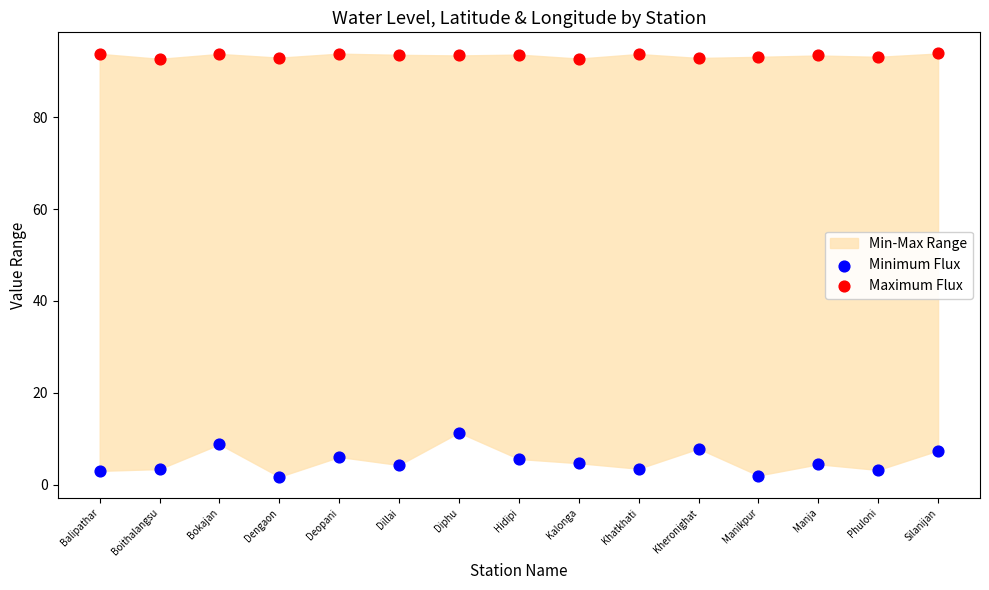

Across all data points, what is the range of X values (max minus min)?

1.0